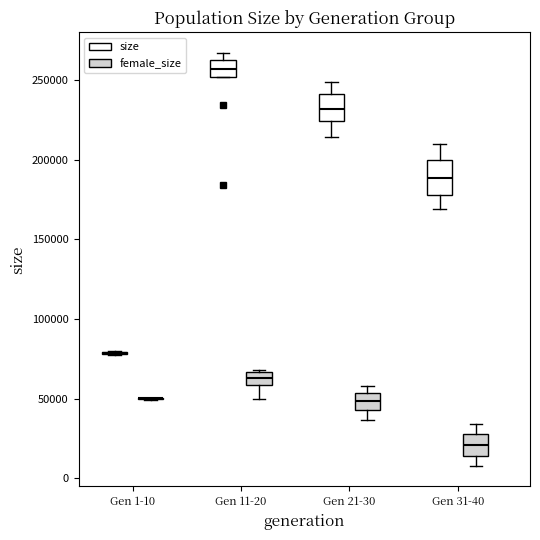

Reading left to right, read every box against the y-axis: the position of its median line, the range the box covers, and the ends of its whiskers. The values are not printed on the chart, so give them approximately, as read against the axis.

Gen 1-10 (size): box collapsed to a line at 80000, whiskers 80000 to 80000
Gen 1-10 (female_size): box collapsed to a line at 50000, whiskers 50000 to 50000
Gen 11-20 (size): median 255000, box 250000 to 265000, whiskers 250000 to 265000 (just above the box's upper edge)
Gen 11-20 (female_size): median 65000 (inside the box), box 60000 to 65000, whiskers 50000 to 70000
Gen 21-30 (size): median 230000, box 225000 to 240000, whiskers 215000 to 250000
Gen 21-30 (female_size): median 50000, box 45000 to 55000, whiskers 35000 to 60000
Gen 31-40 (size): median 190000, box 180000 to 200000, whiskers 170000 to 210000
Gen 31-40 (female_size): median 20000, box 15000 to 30000, whiskers 10000 to 35000